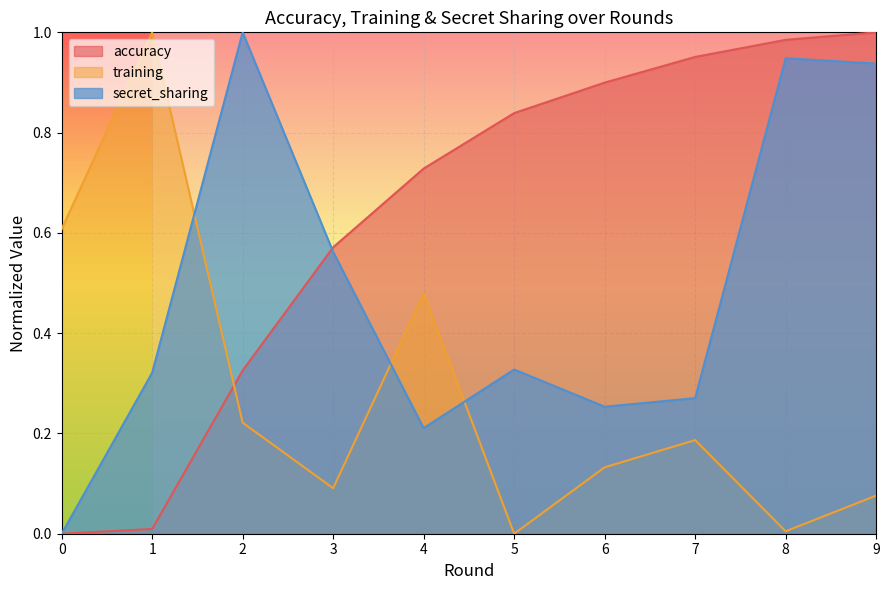

What are all the series names shown in the legend?

accuracy, training, secret_sharing